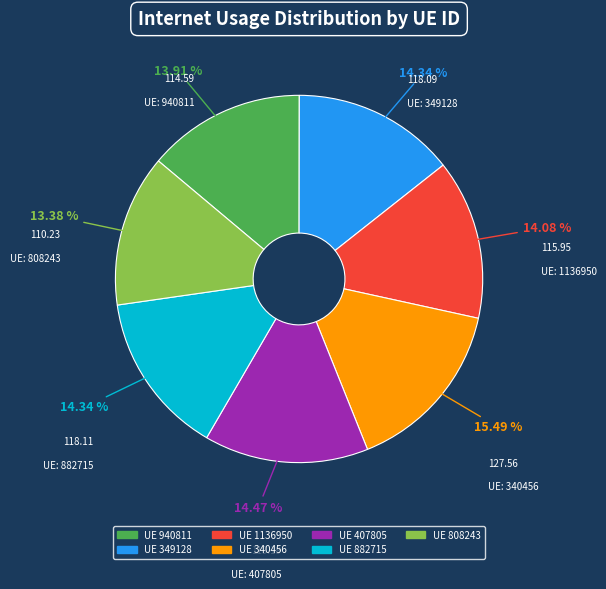

Does any single category account for the majority?

No